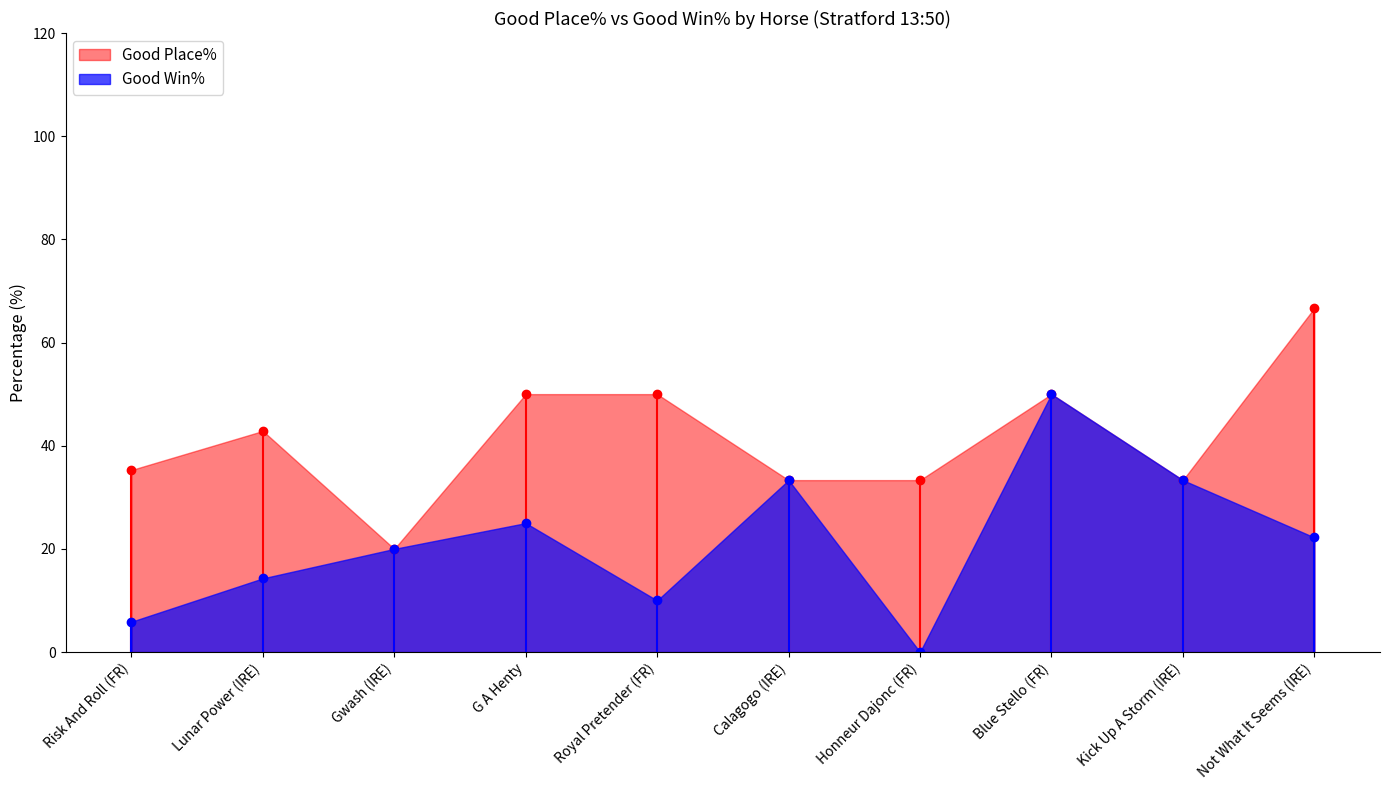

What are all the series names shown in the legend?

Good Place%, Good Win%